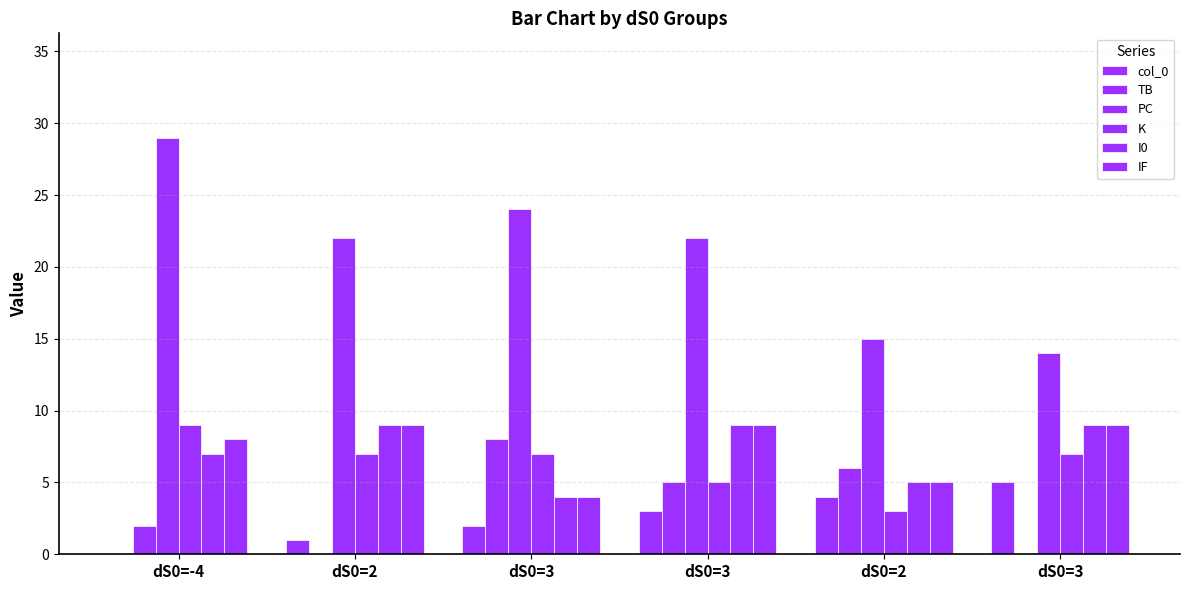

What is the average value of the K series?

6